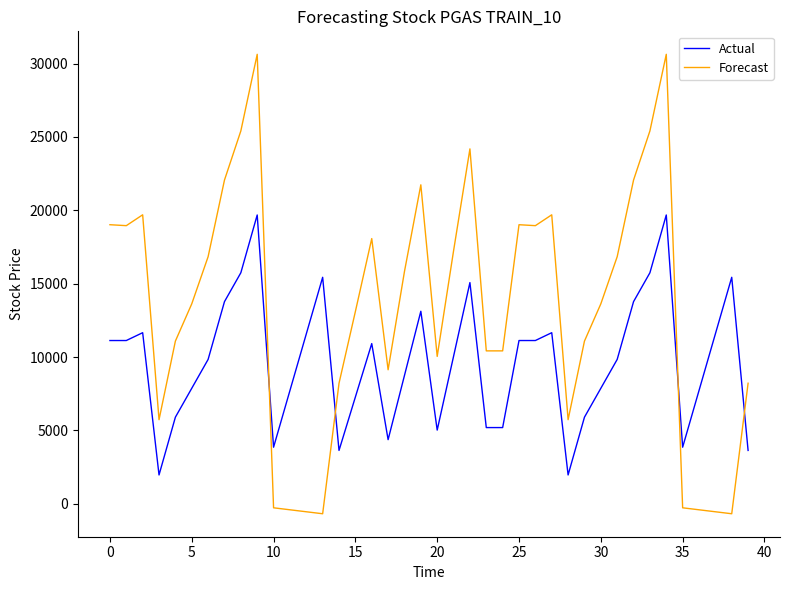

Which series has the widest spread of values?

Forecast